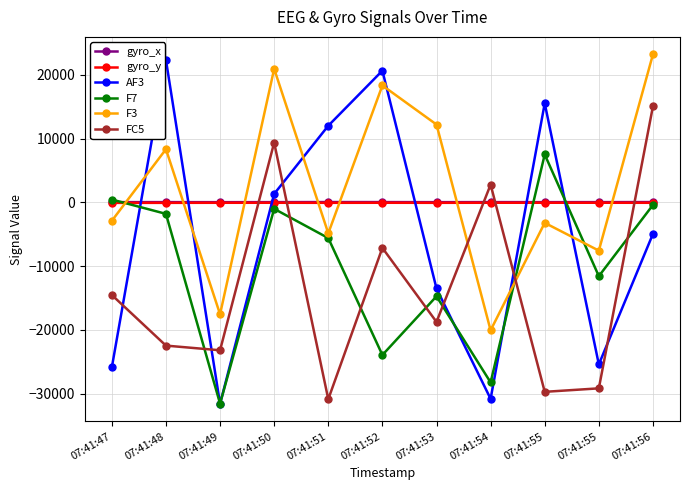

How many data points in AF3 are above -4959?

5